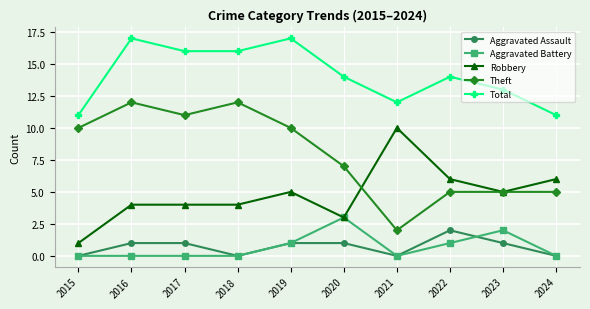

What are all the series names shown in the legend?

Aggravated Assault, Aggravated Battery, Robbery, Theft, Total